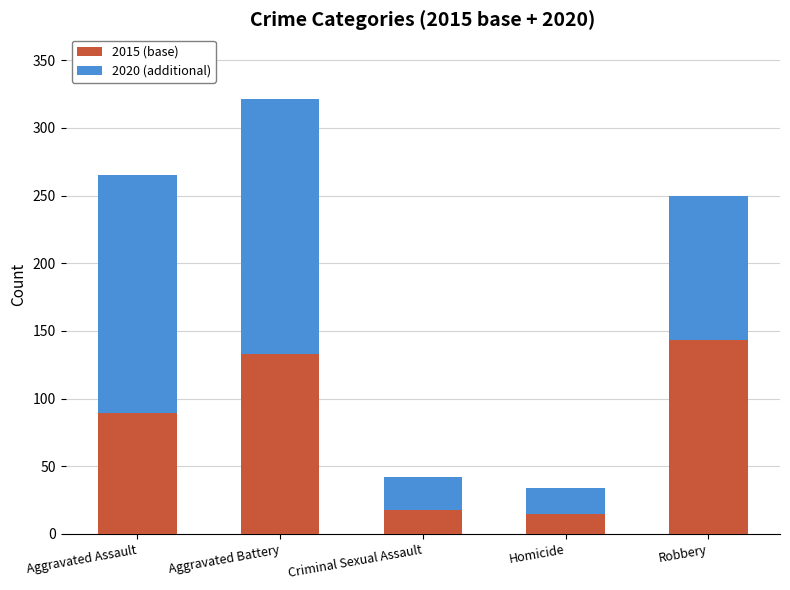

True or false: 2015 (base) has a value of 133 at Aggravated Battery.

True